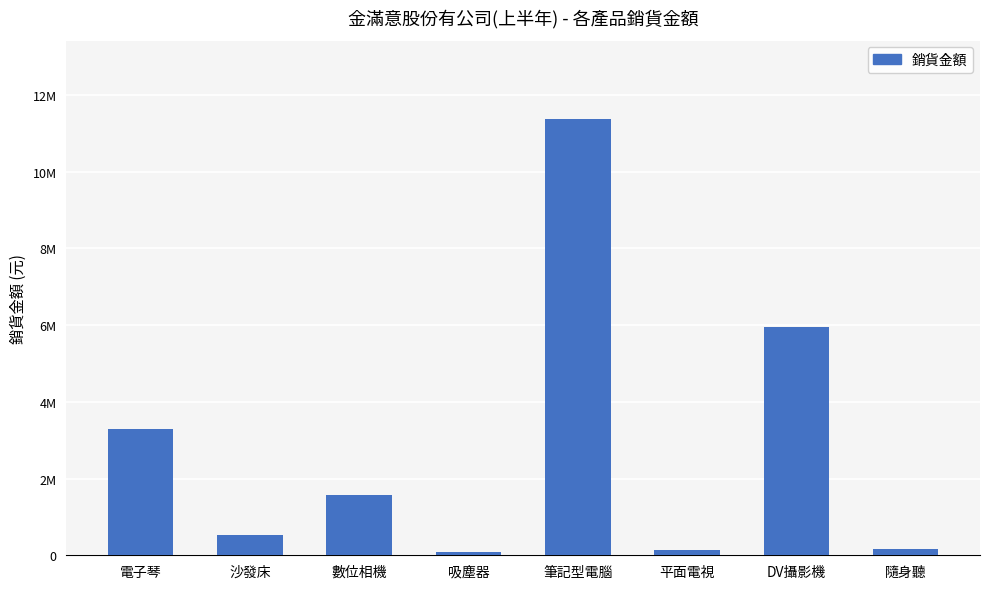

Reading left to right, transcribe all the data shown in this chart.

電子琴=3300000	沙發床=525000	數位相機=1560000	吸塵器=97200	筆記型電腦=11375000	平面電視=126000	DV攝影機=5960000	隨身聽=171000